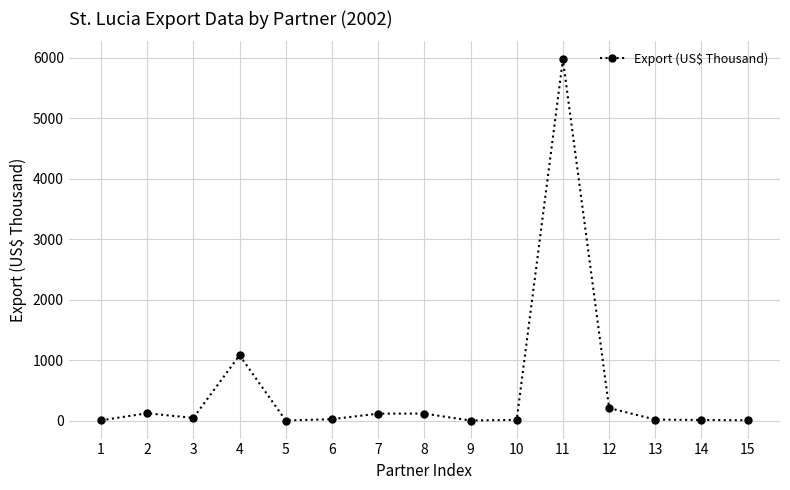

What is the value of the 13th point from the left?

16.0